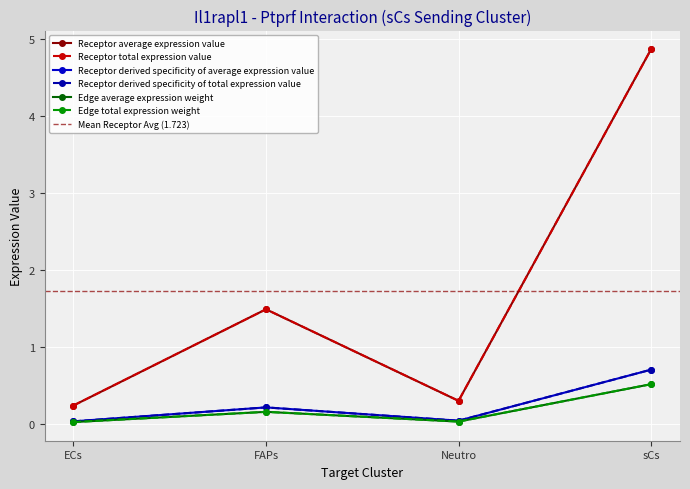

True or false: Receptor derived specificity of total expression value has a value of 0.1 at FAPs.

False